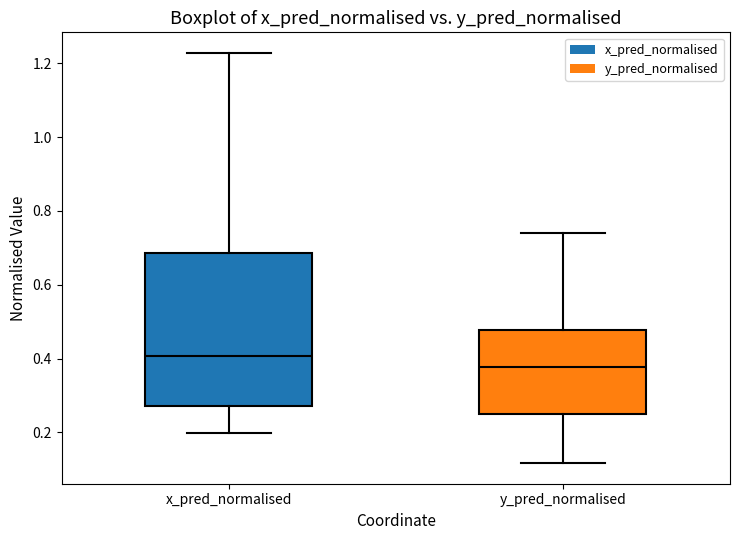

Where does the lower whisker of the box for x_pred_normalised end on the y-axis? The values are not printed on the chart, so give them approximately, as read against the axis.

0.20